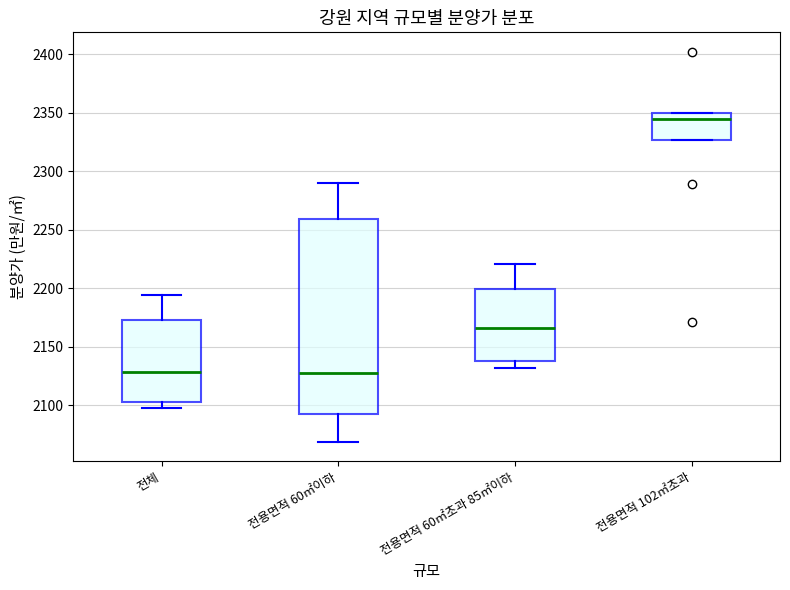

Which box's median line is the highest?

전용면적 102㎡초과